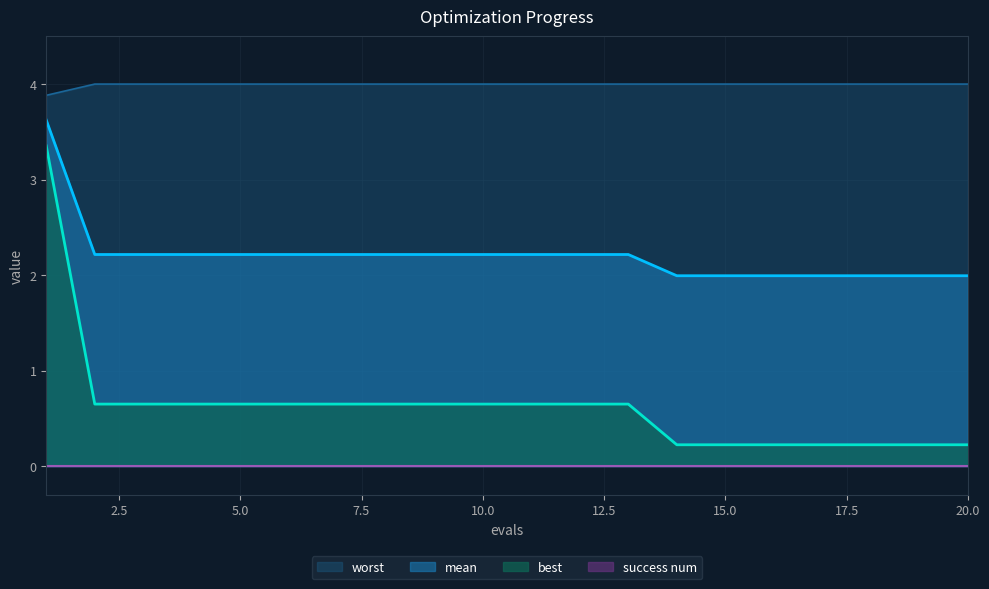

The value of mean at 2 is 1.4. True or false?

False